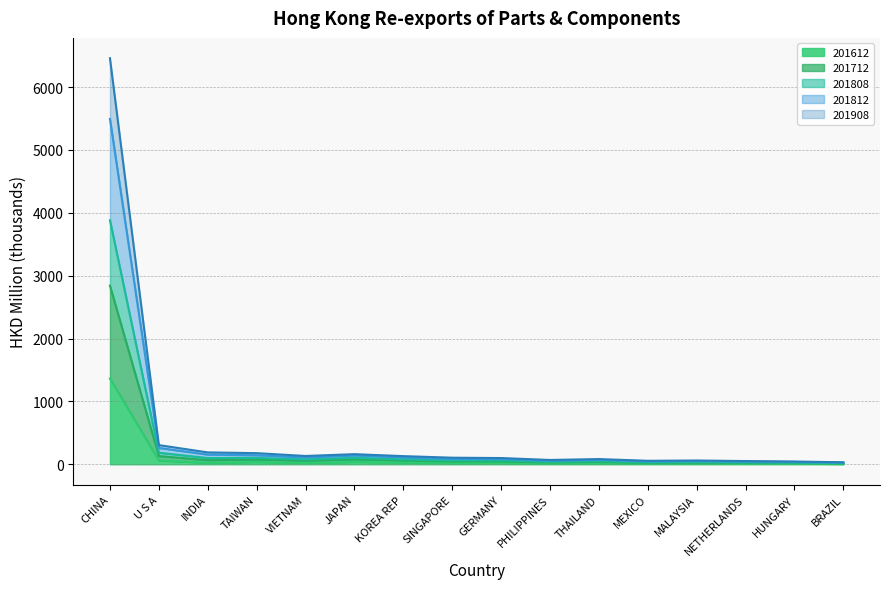

What is the value of the 201612 point at the 10th from the left?

13.0